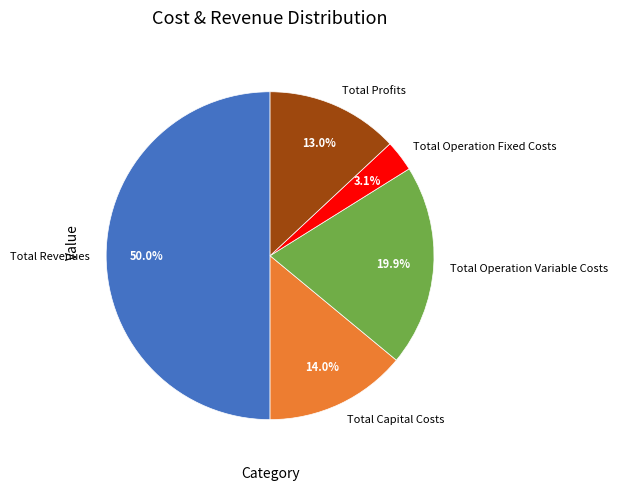

To the nearest percent, what percentage of the pie is Total Capital Costs?

14%